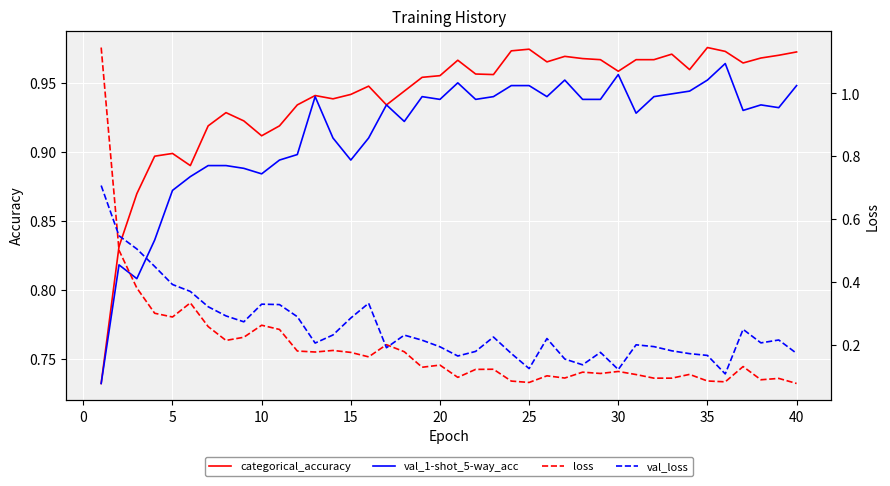

How many categorical_accuracy values are between 0 and 1?

40